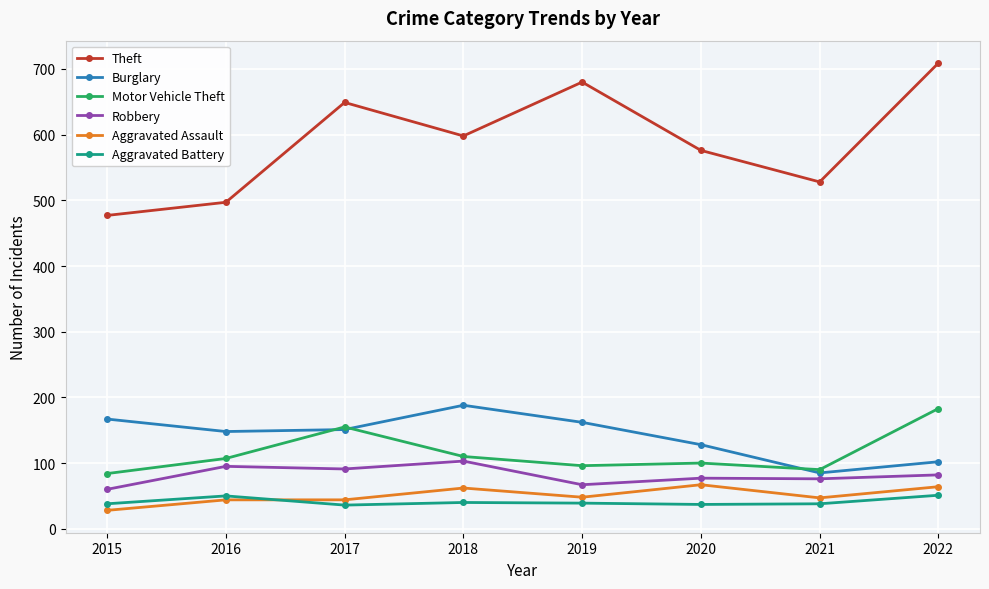

True or false: Theft and Aggravated Assault cross at least once.

False